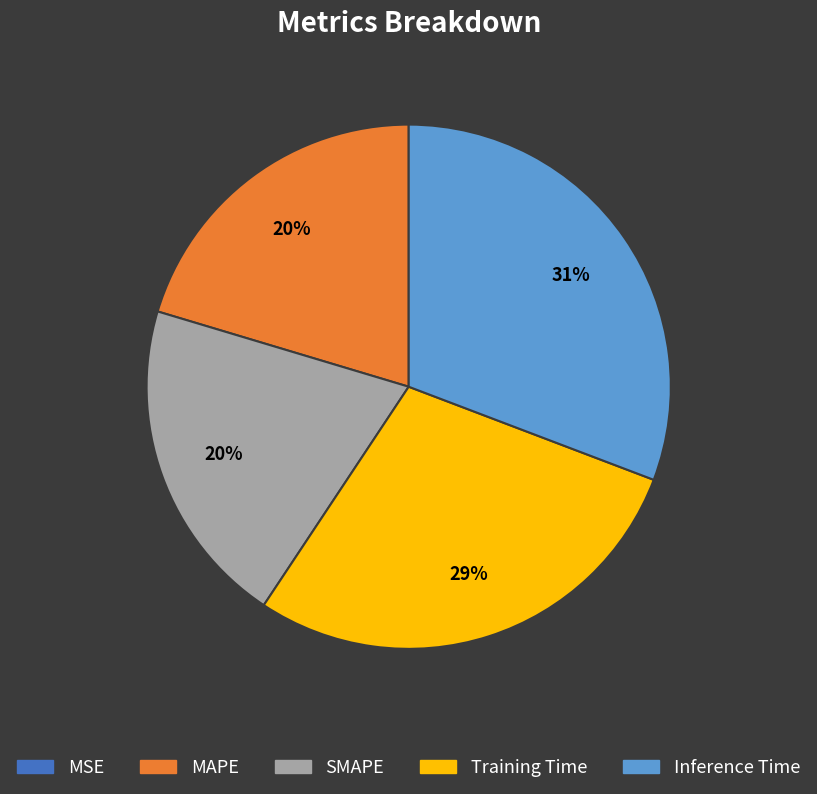

To the nearest percent, what is the difference between the largest and smallest slice percentages?

31%